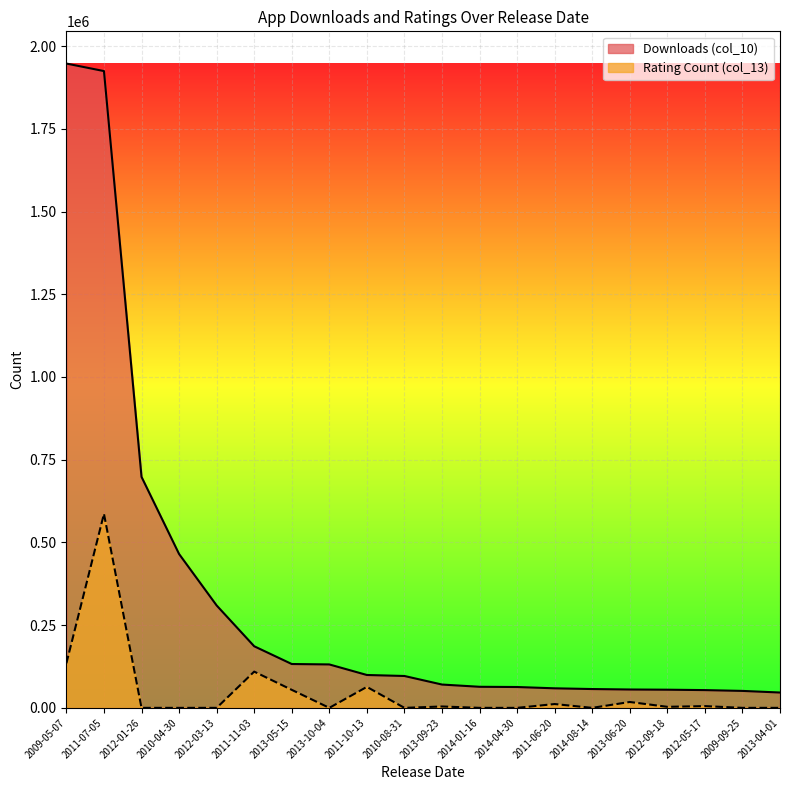

At which category is the sum across all series the highest?

2011-07-05